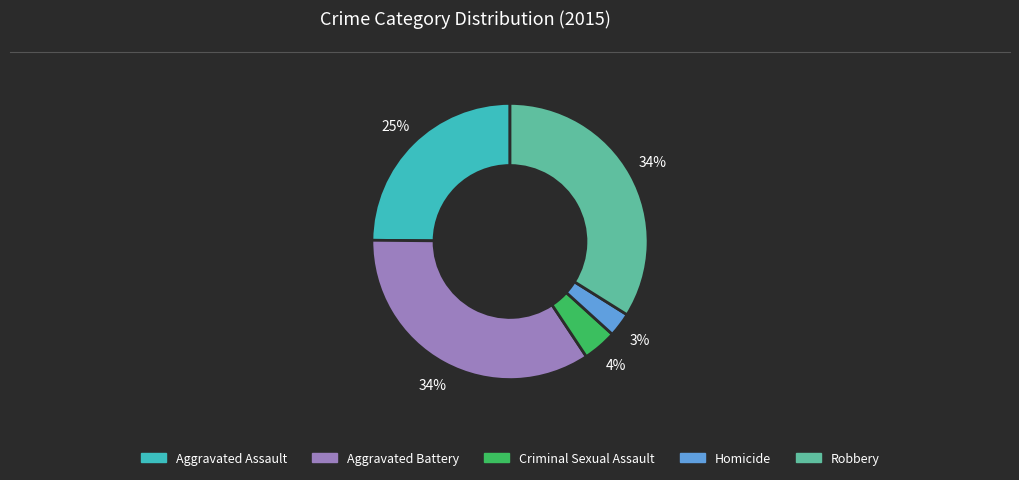

To the nearest percent, what is the combined percentage of Robbery and Criminal Sexual Assault?

38%